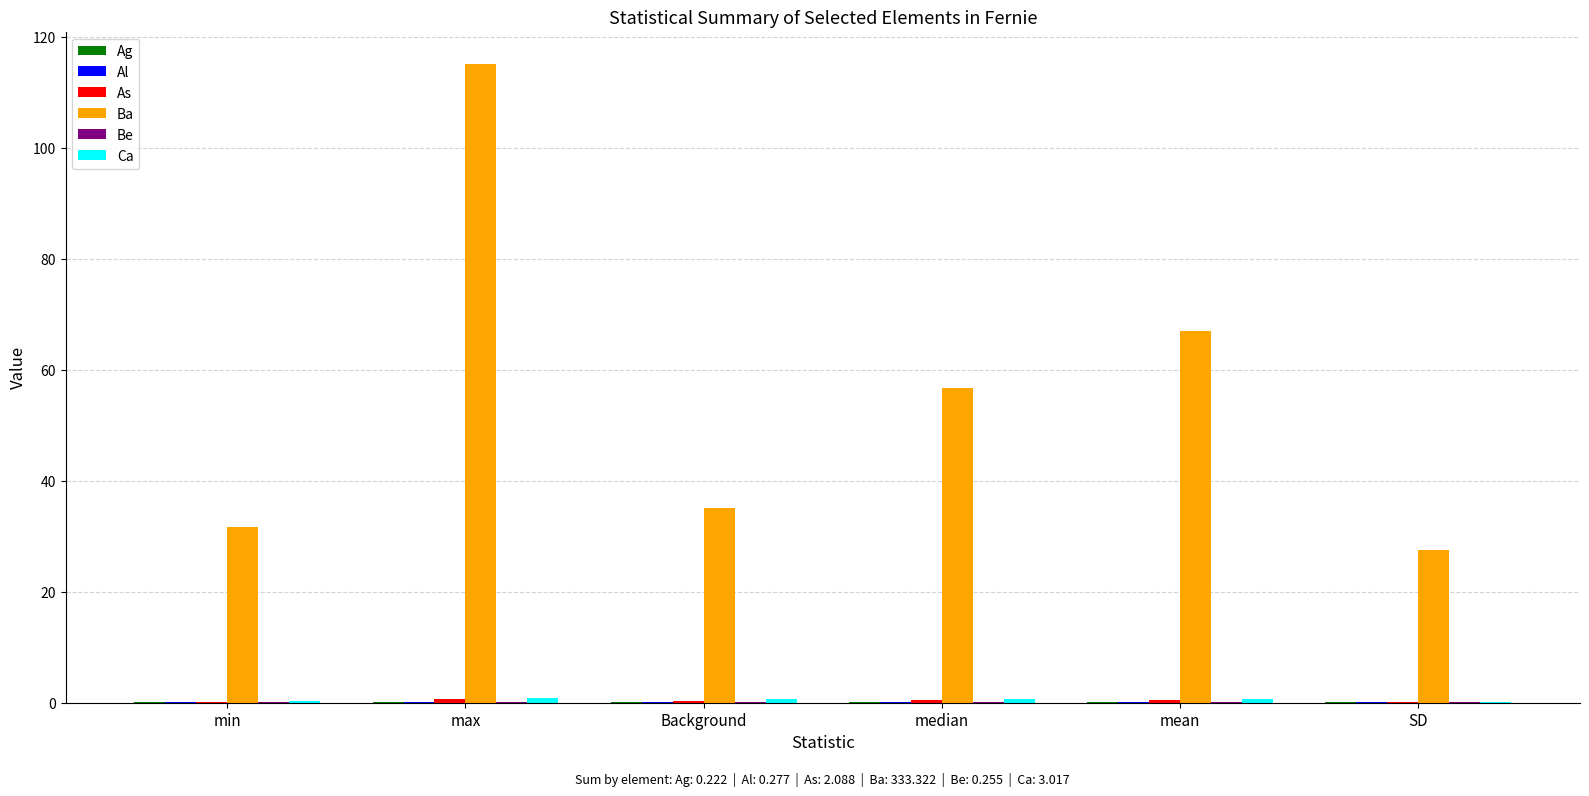

The value of Ba at Background is 35.0. True or false?

True